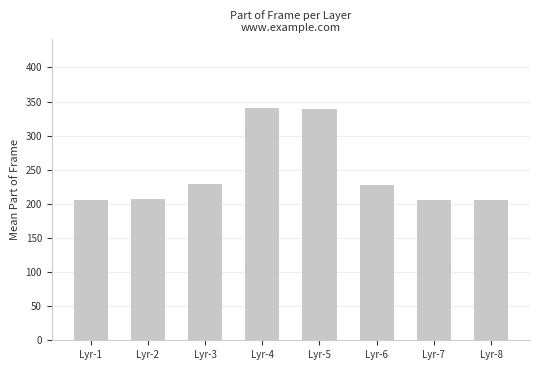

What is the value of the 2nd bar from the left?

207.4